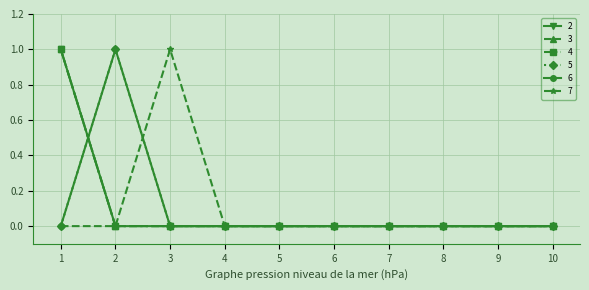

True or false: 5 and 6 intersect in this chart.

False